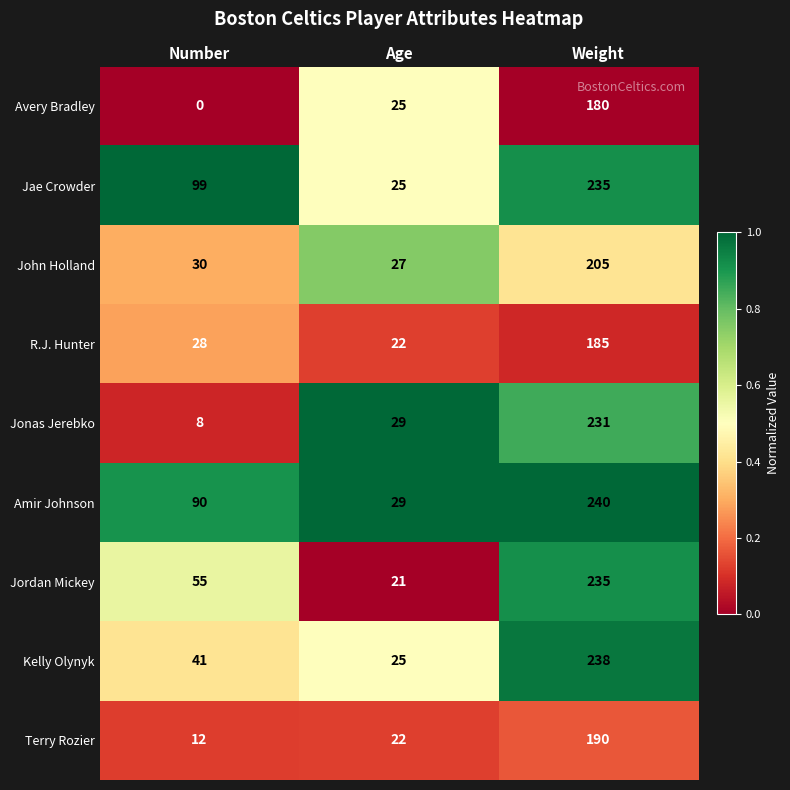

At which category is the sum across all series the highest?

Weight